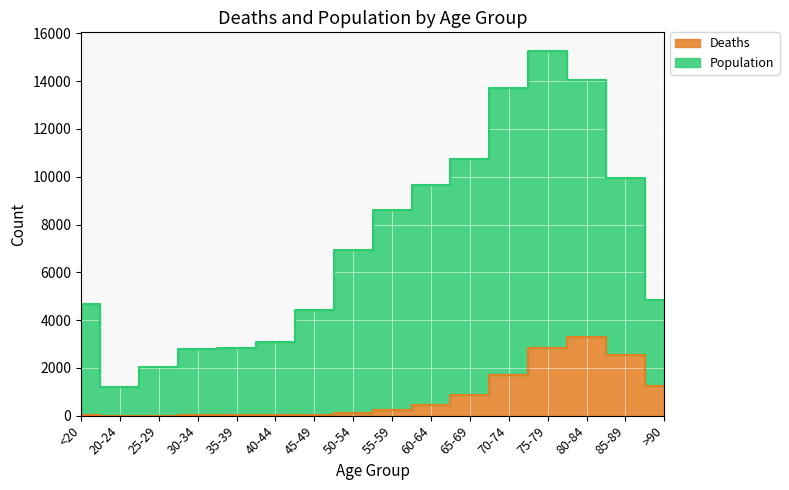

Rank the series by their average value, from lowest to highest.

Deaths, Population